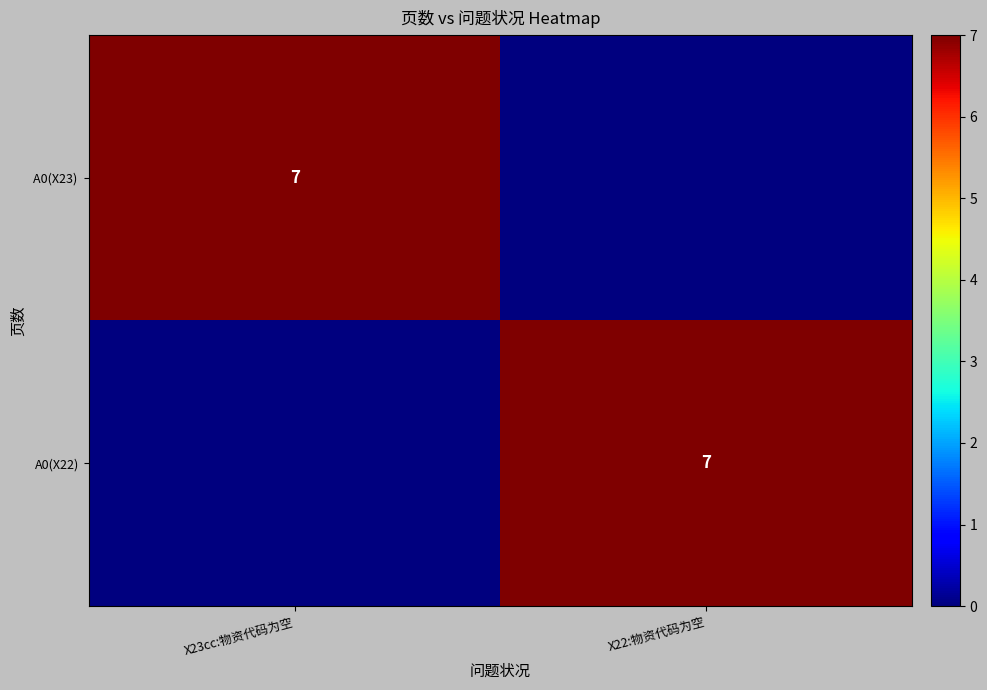

Which series has the largest total across all categories?

A0(X23)